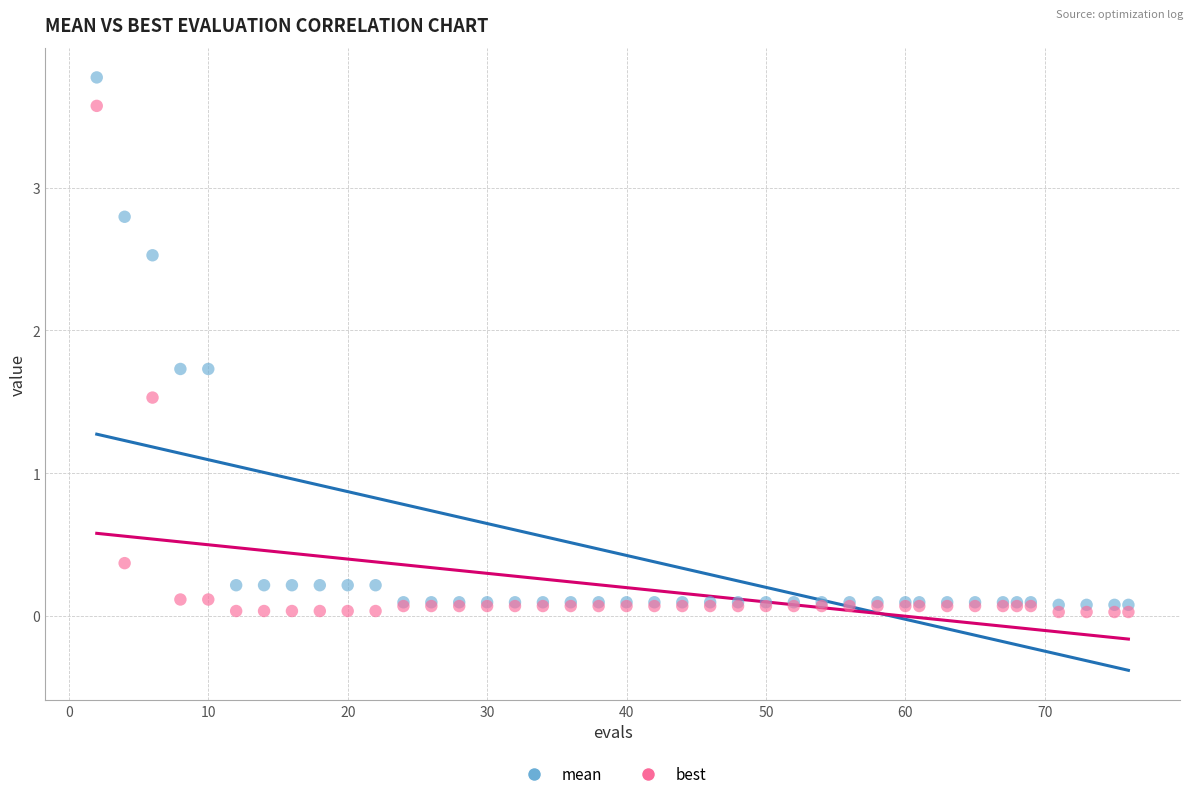

Across all series, what Y value is closest to 1?

1.5